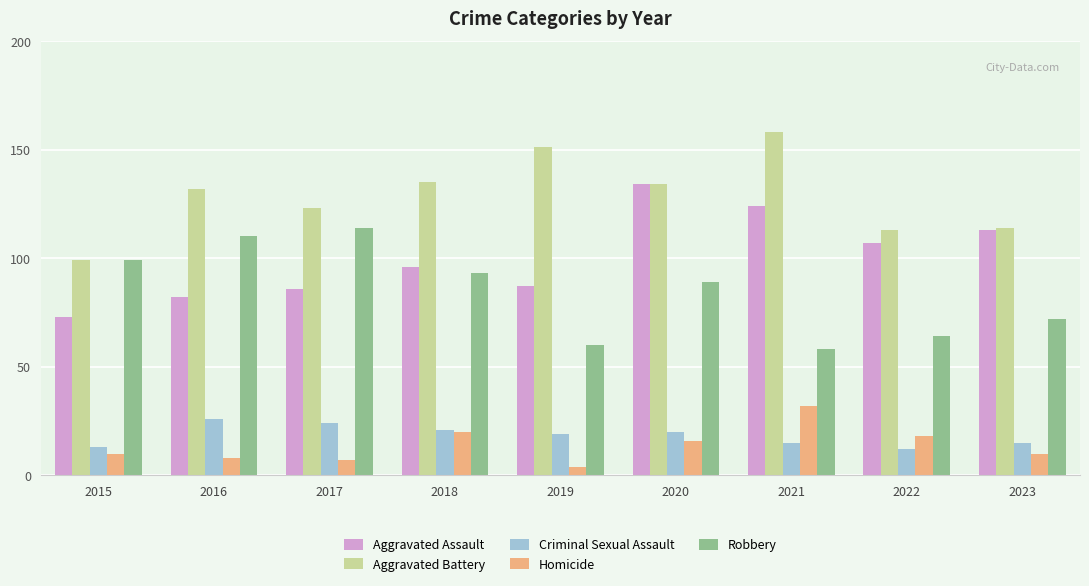

The Aggravated Assault series shows 87 at 2019. True or false?

True